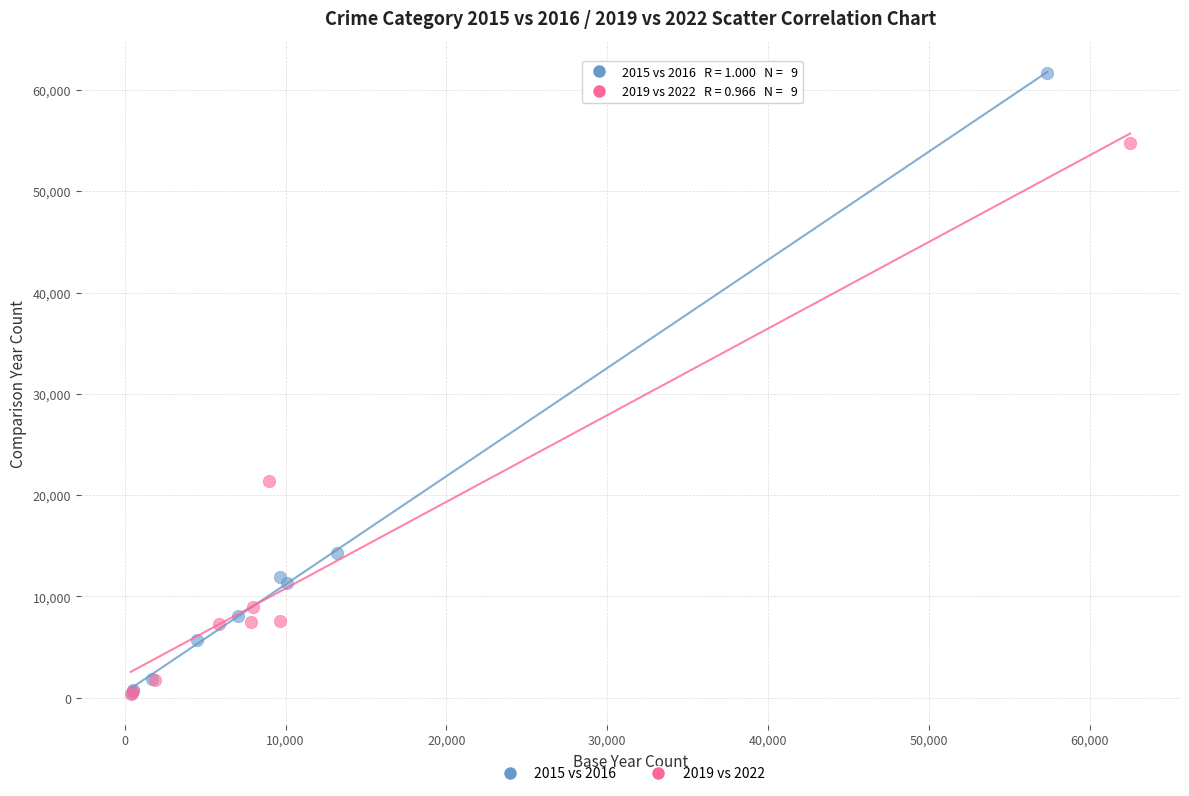

Which series contains the highest Y value?

2015 vs 2016